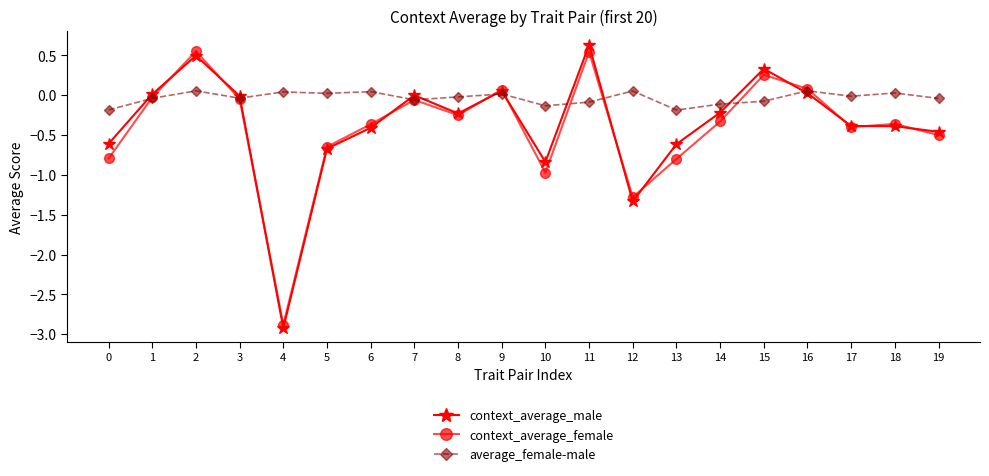

Which series changed the most between 4 and 5?

context_average_male